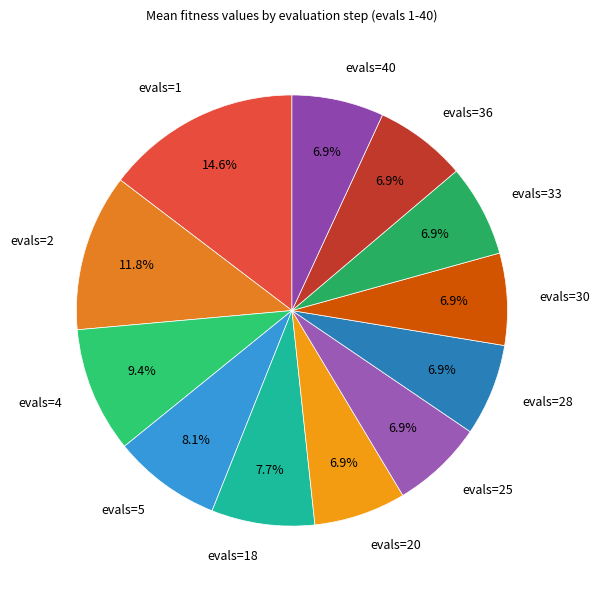

What is the largest slice in the pie chart?

evals=1